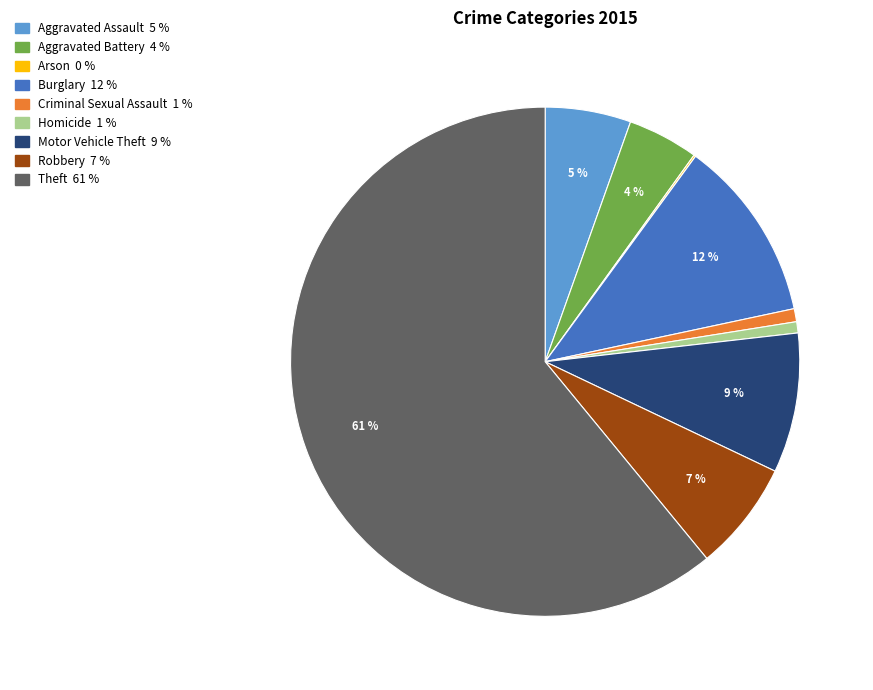

What percentage is the Homicide slice, to the nearest percent?

1%